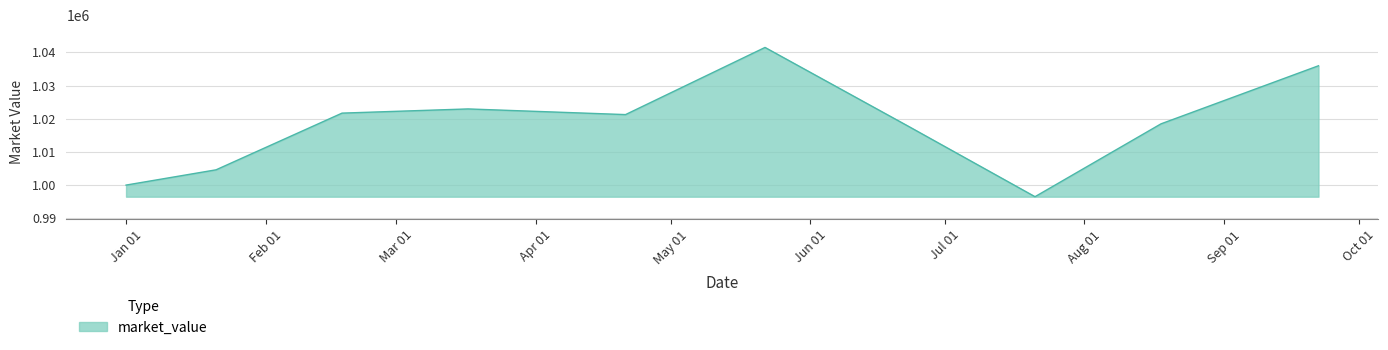

Reading left to right, list all the values displayed in this chart.

1000000.0	1004600.4	1021686.9	1022949.1	1021242.6	1041479.3	1017616.1	996499.8	1018454.8	1035958.0